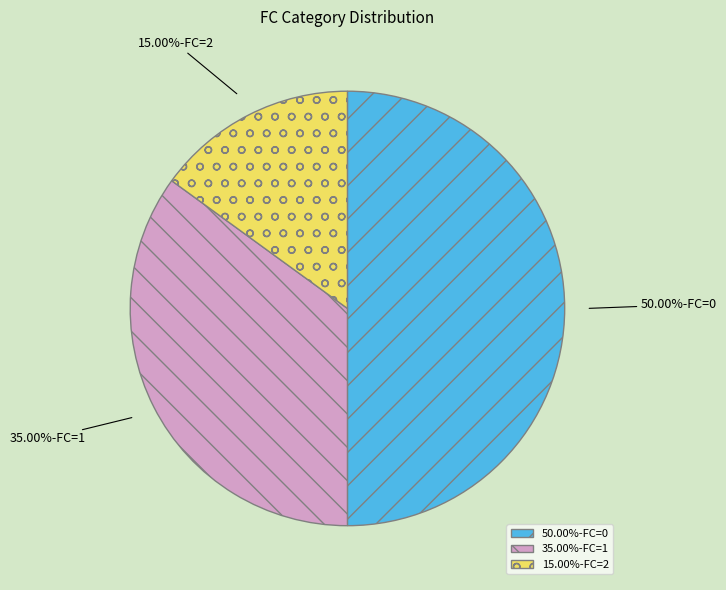

Is 35.00%-FC=1 the majority of the pie?

No